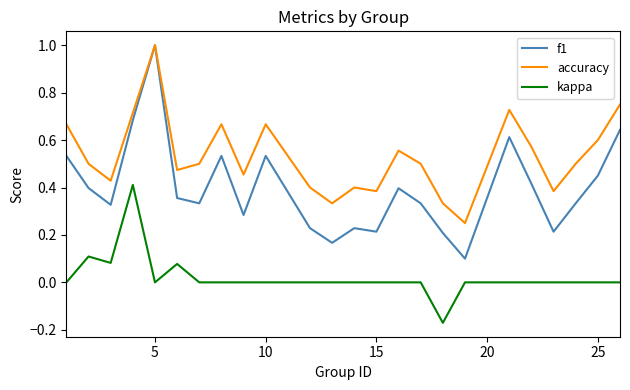

Rank the series by their average value, from lowest to highest.

kappa, f1, accuracy